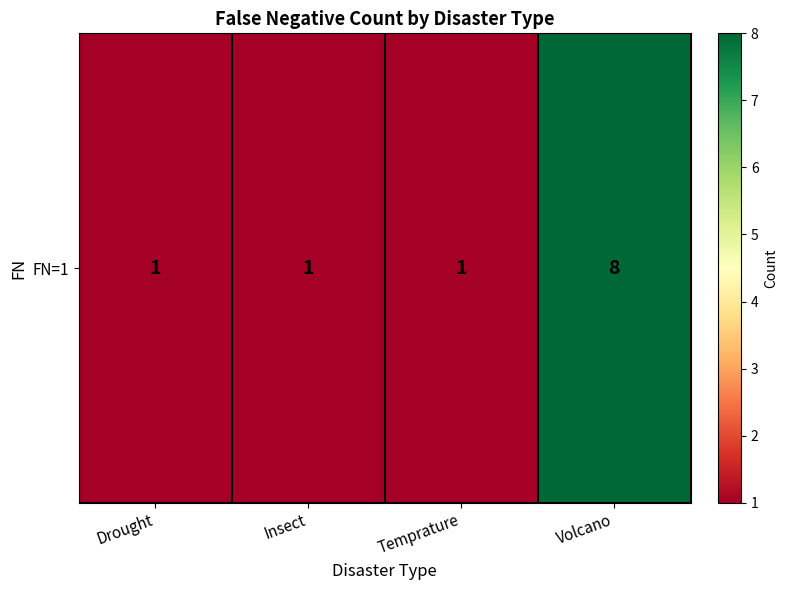

Rank the categories by value from highest to lowest.

Volcano, Drought, Insect, Temprature